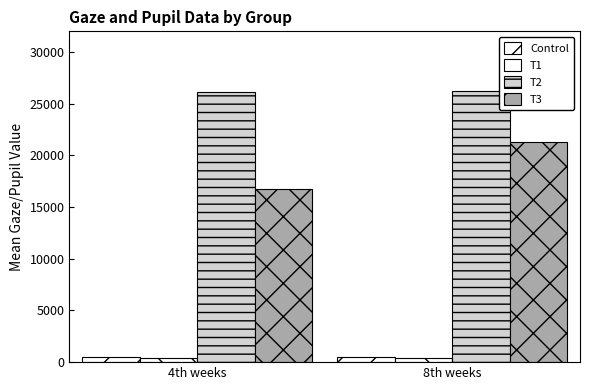

The value of T3 at 4 is 4381. True or false?

False